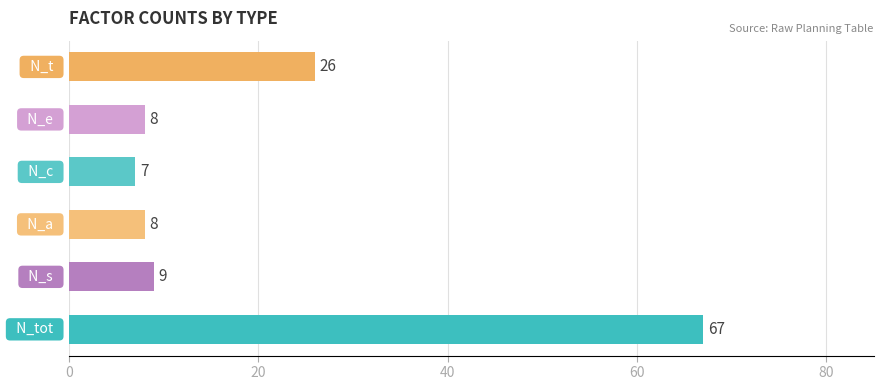

What is the difference between the maximum and second lowest values?

59